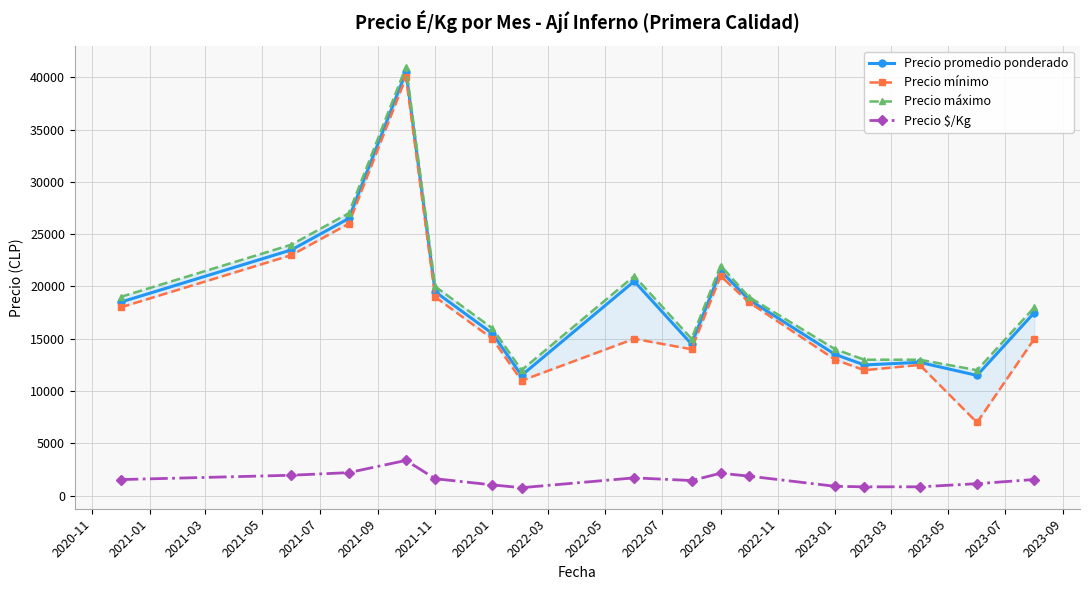

What is the highest value of the Precio promedio ponderado series?

40500